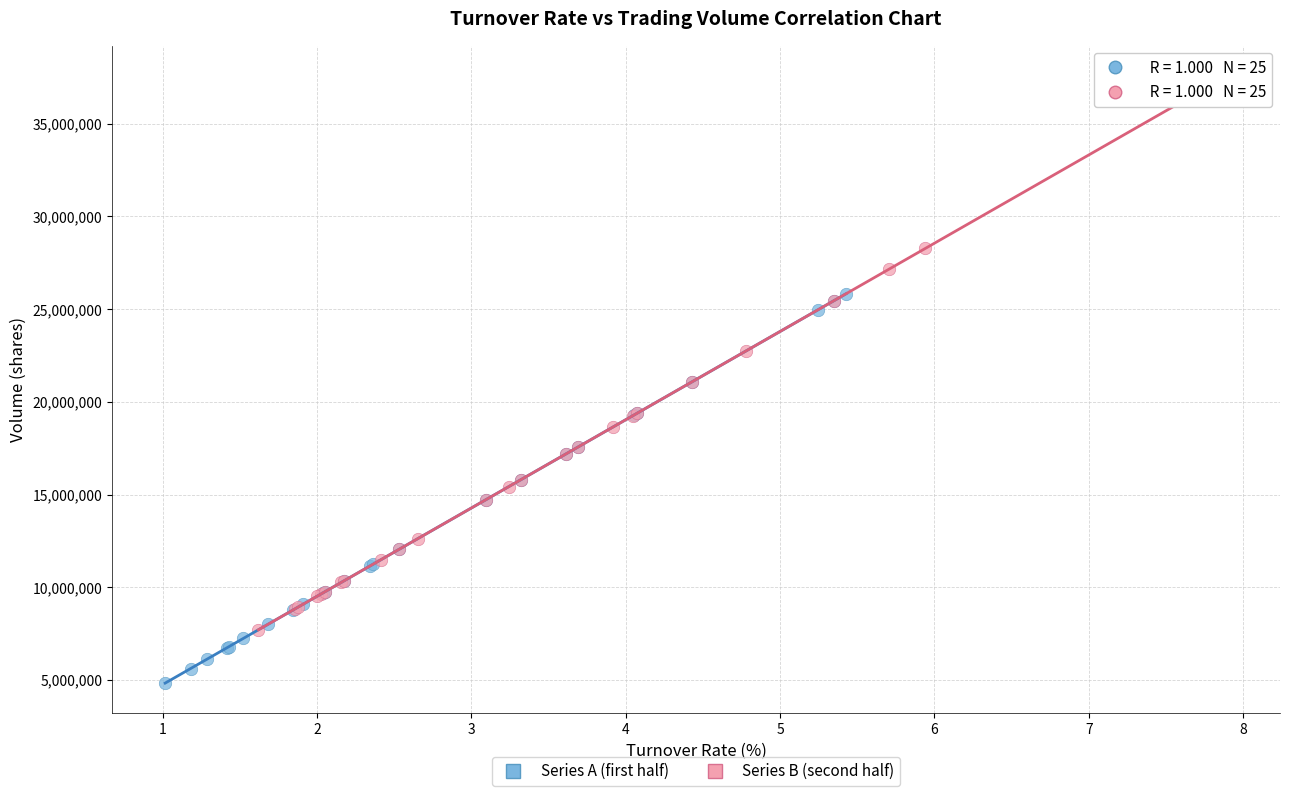

Which series contains the highest Y value?

Series B (second half)